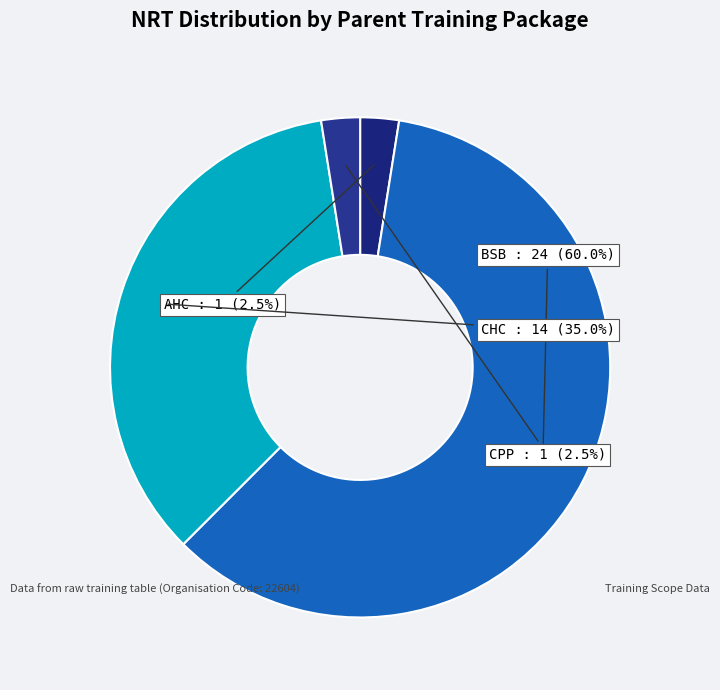

To the nearest percent, what portion does CHC represent?

35%